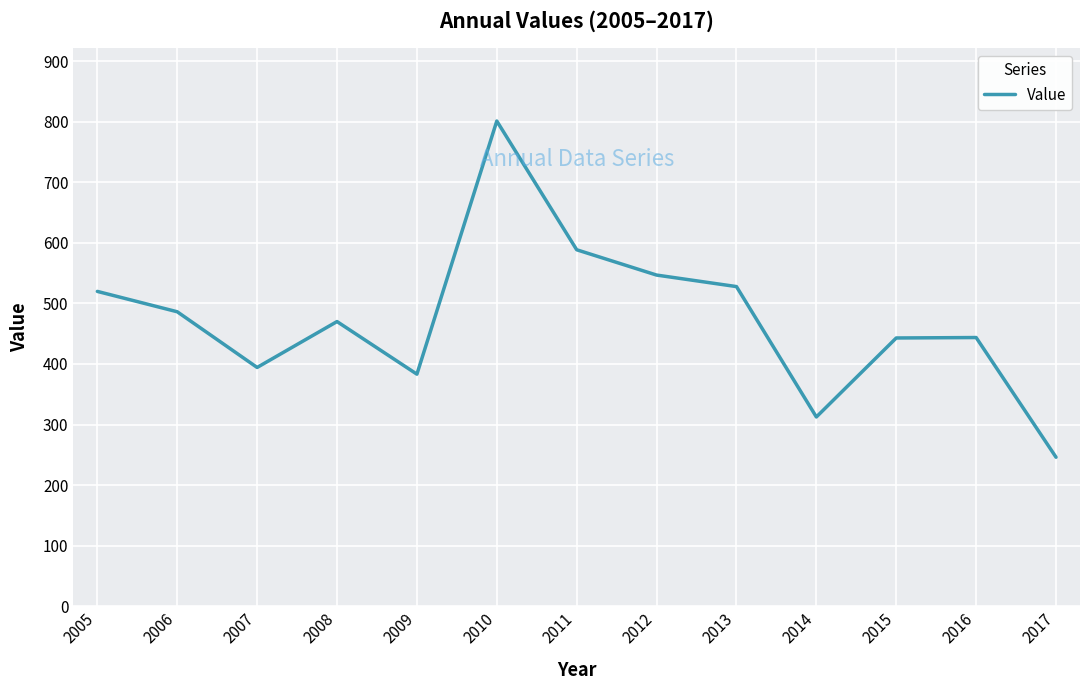

The value at 2014 is 312.5. True or false?

True